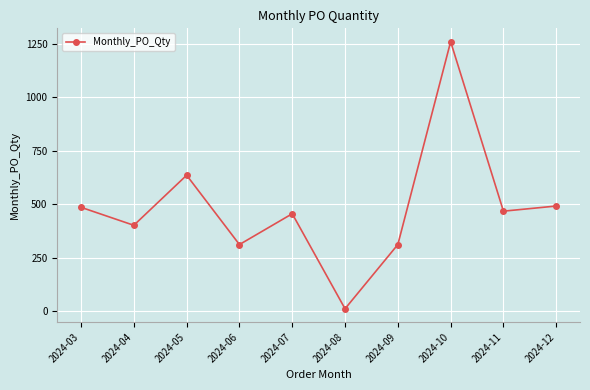

Reading right to left, what are all the values shown in this chart?

2024-12=492	2024-11=468	2024-10=1260	2024-09=312	2024-08=12	2024-07=456	2024-06=312	2024-05=636	2024-04=402	2024-03=486